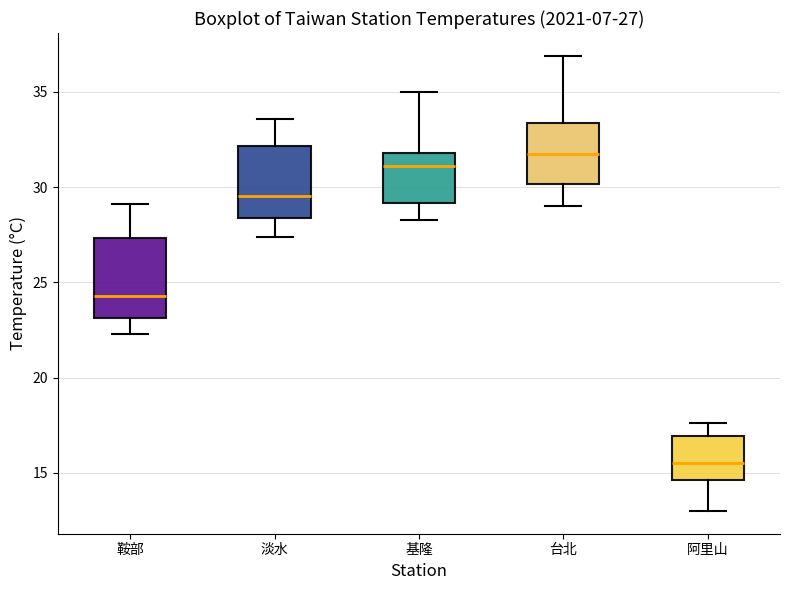

Which box's median line is the lowest?

阿里山